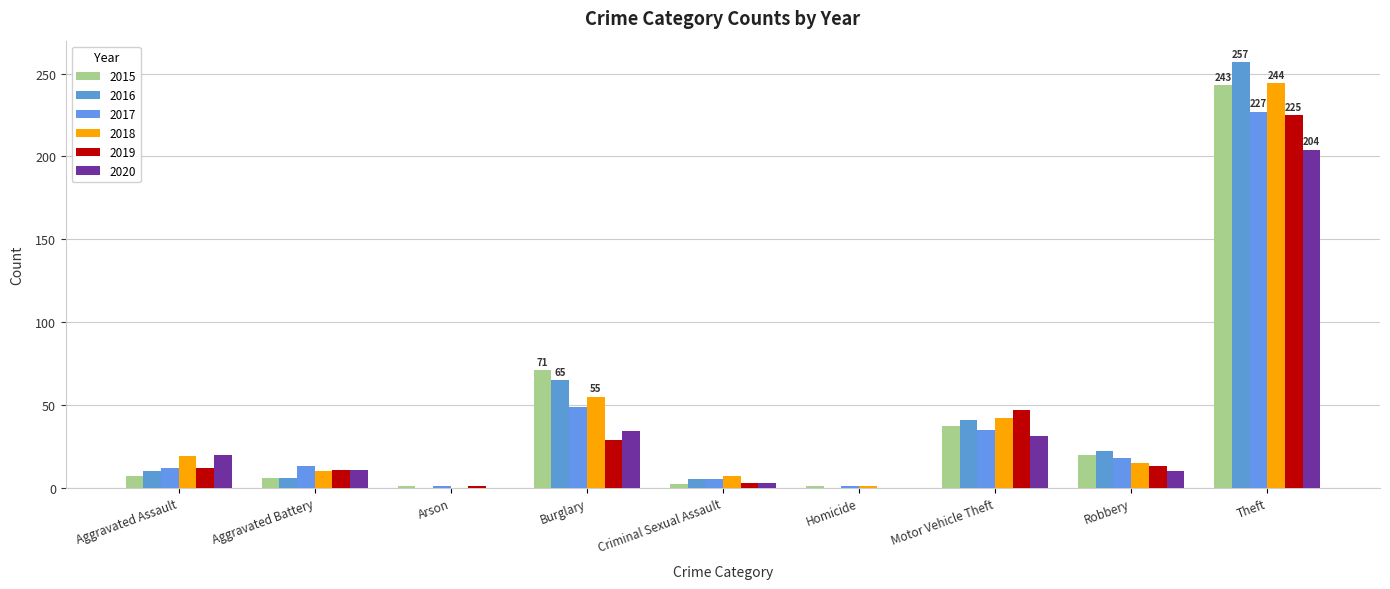

What is the label of the 3rd bar from the left?

Arson